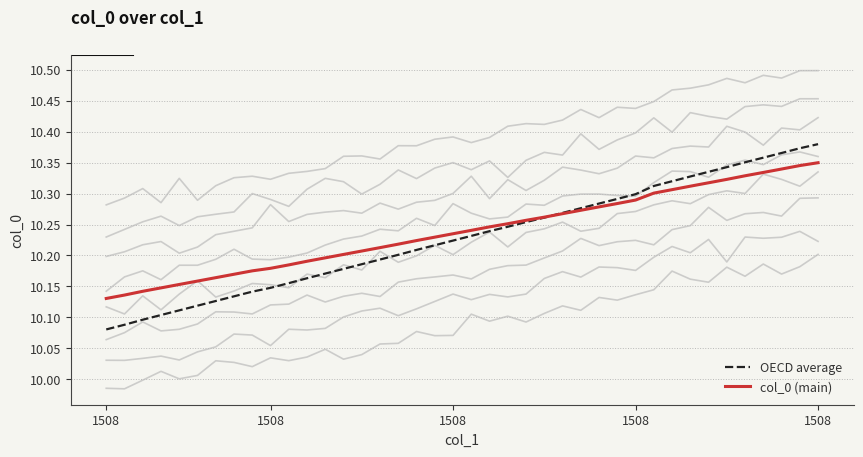

How many categories are shown in the chart?

40